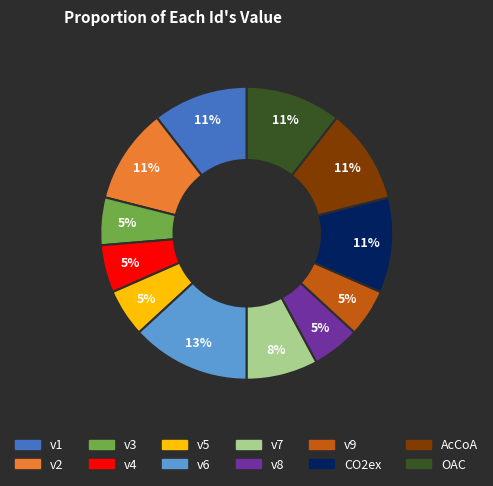

Does any single category account for the majority?

No